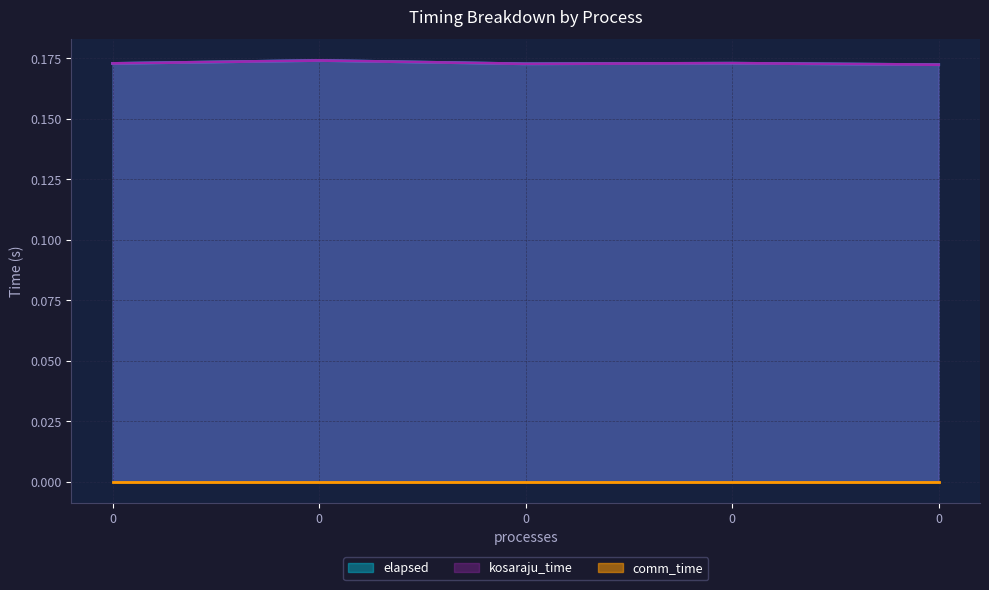

What value does the kosaraju_time series have at 0?

0.2